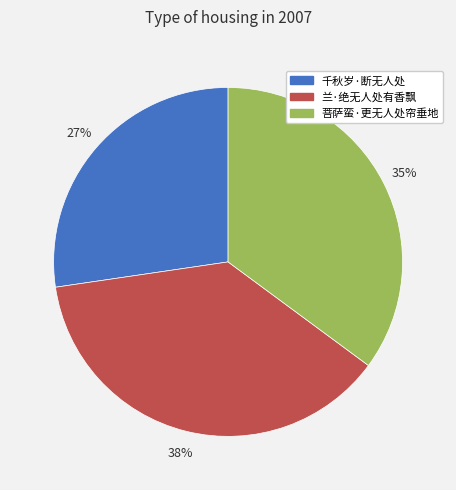

What is the smallest slice in the pie chart?

千秋岁·断无人处